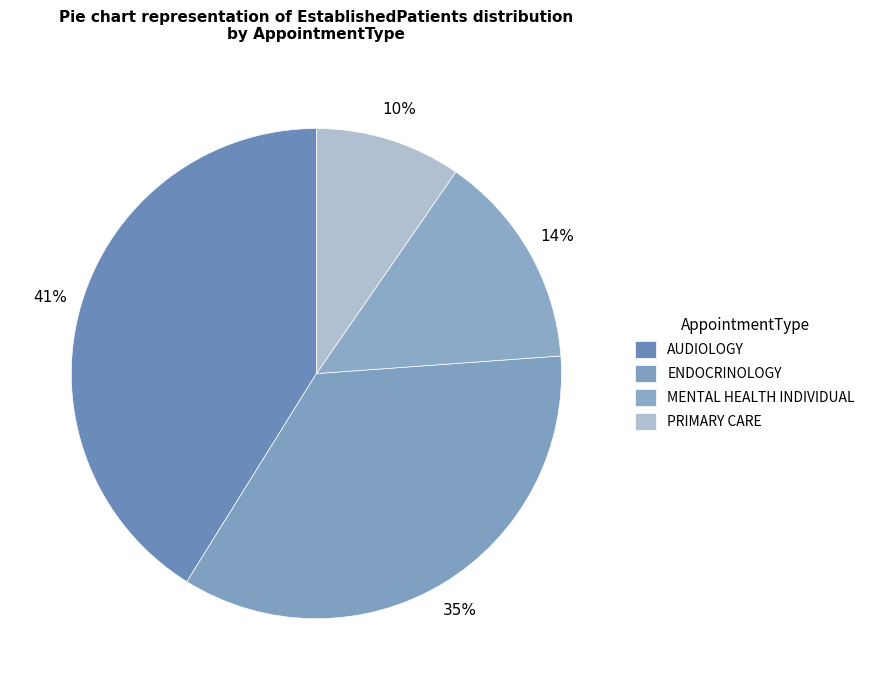

How many slices are in this pie chart?

4